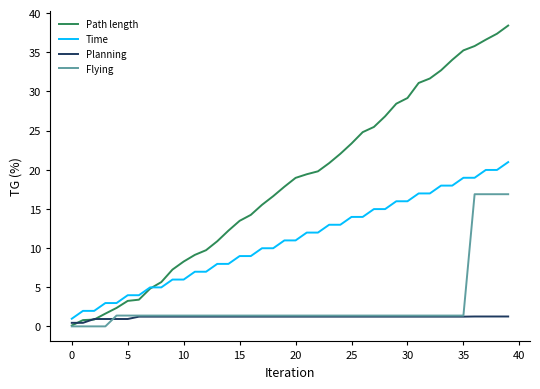

What is the maximum value for Planning?

1.3